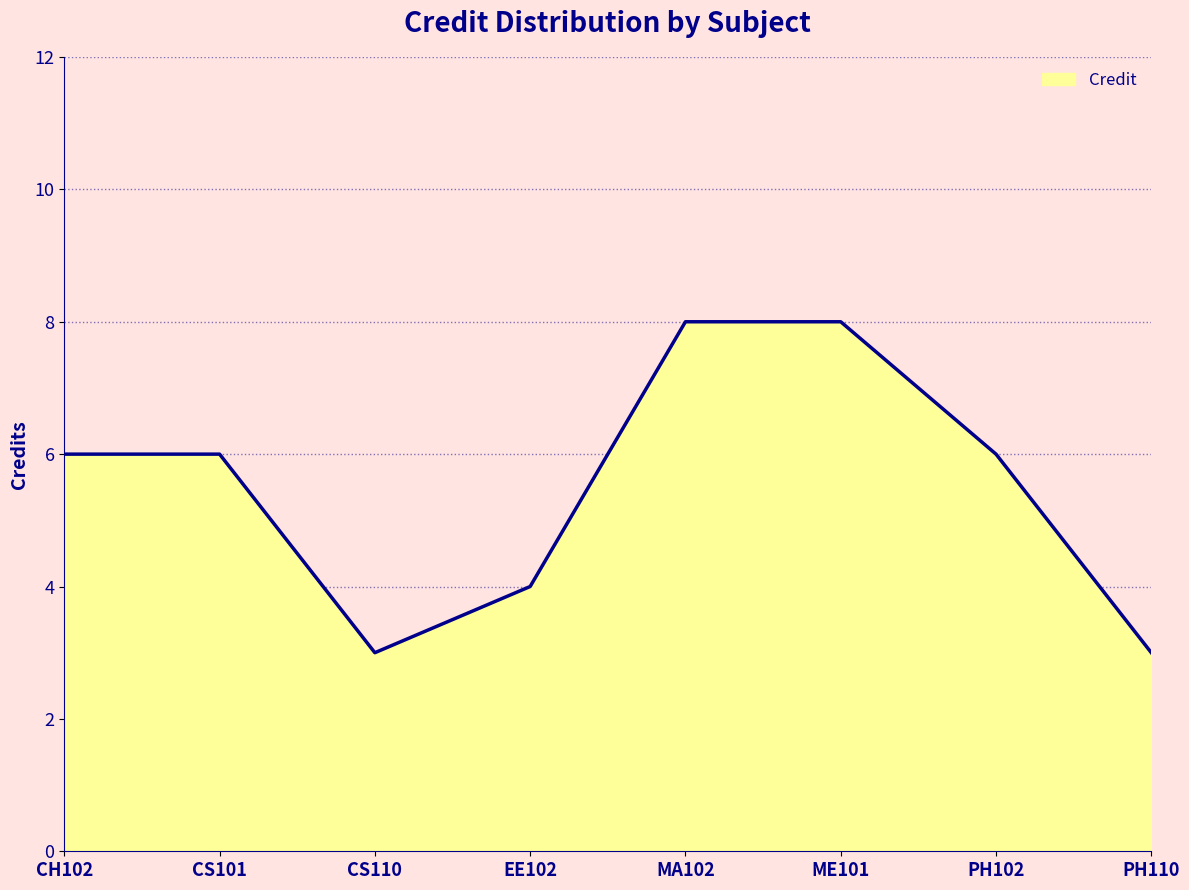

How many lines are shown in the chart?

1